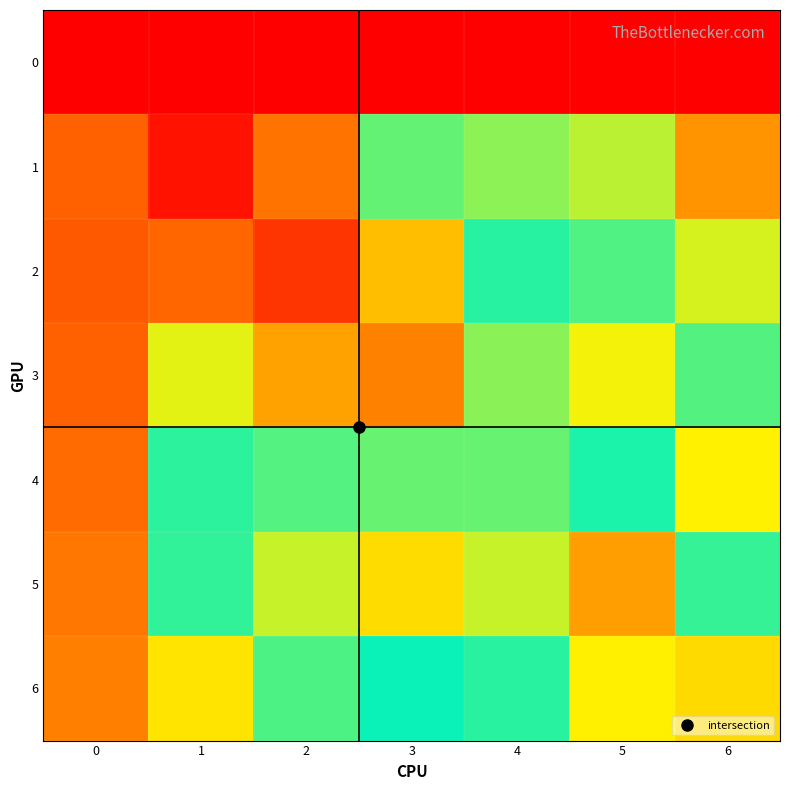

What is the total value across all series at 1?

79.4